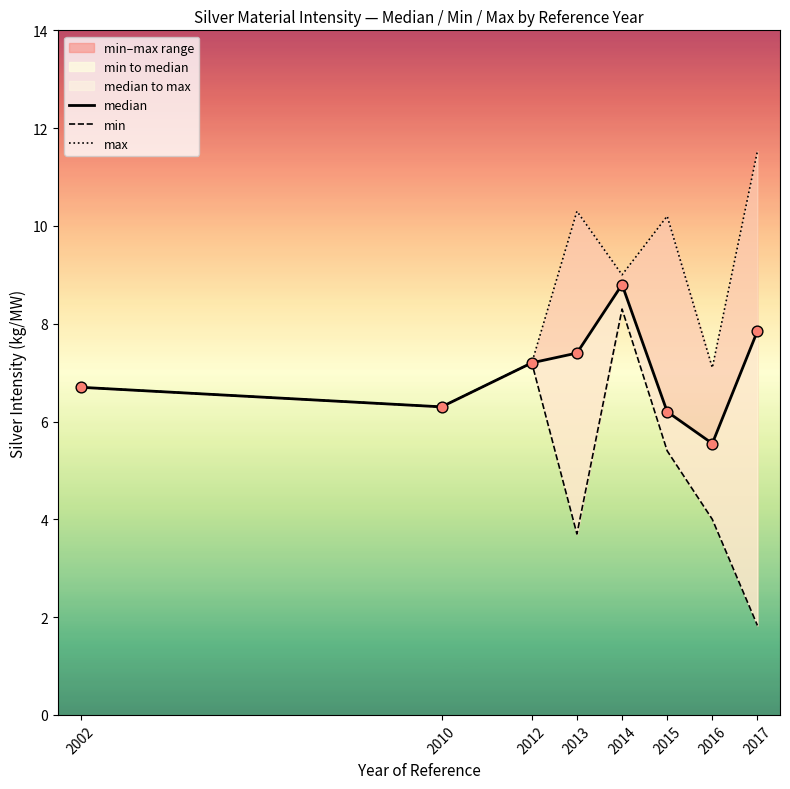

Which series contains the highest Y value?

max